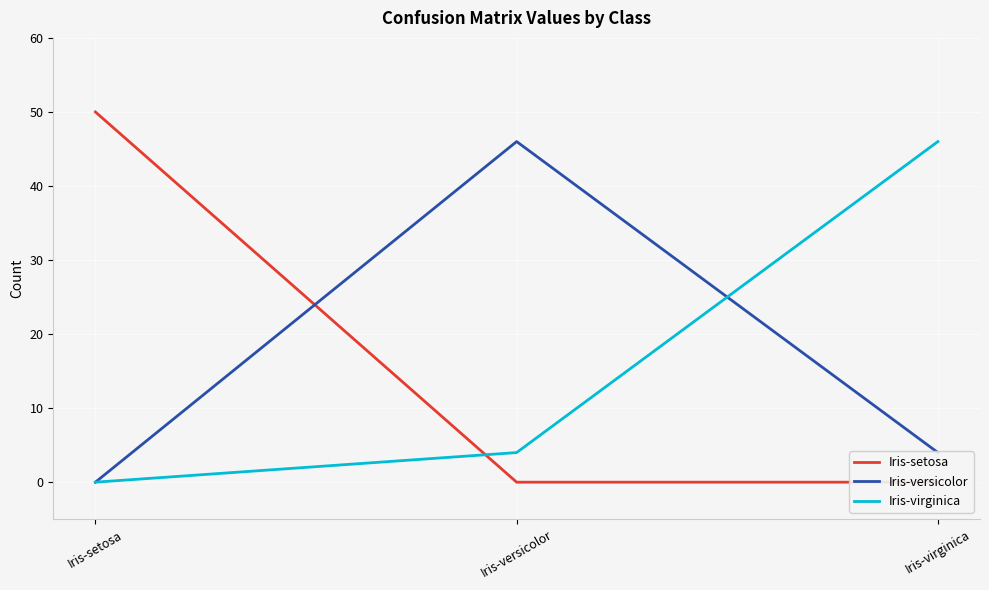

What position from the right is Iris-virginica?

1